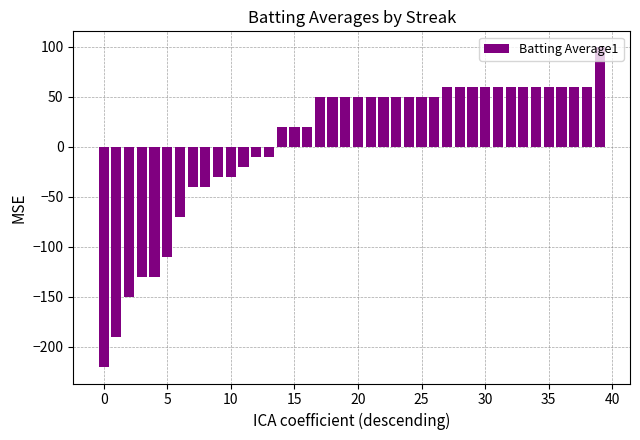

What is the greatest value displayed?

99.4